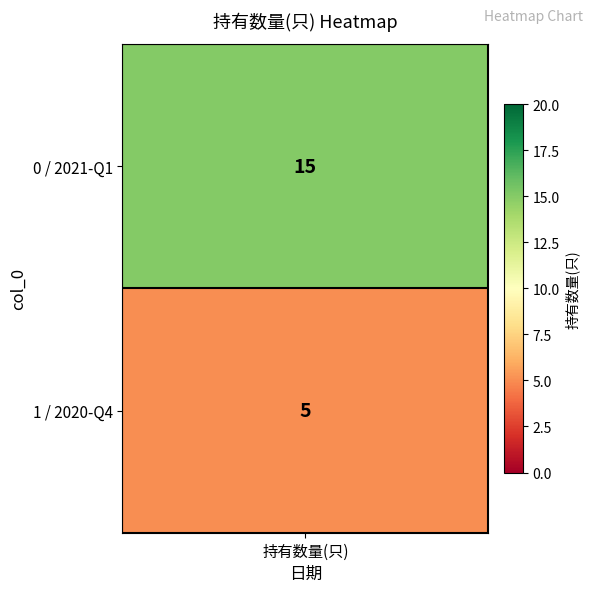

What is the sum of all values?

20